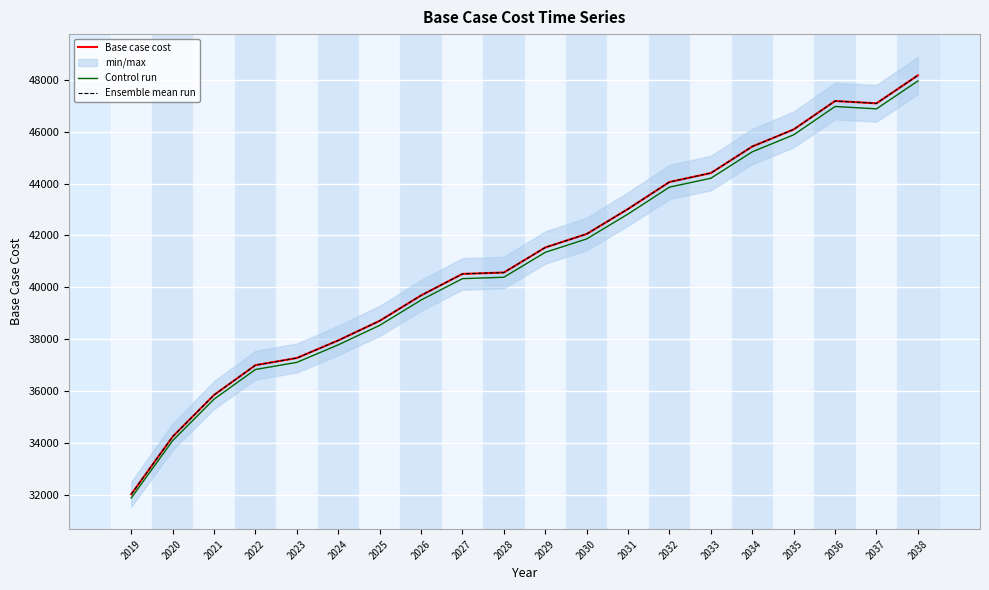

At which label does Control run reach its peak?

2038